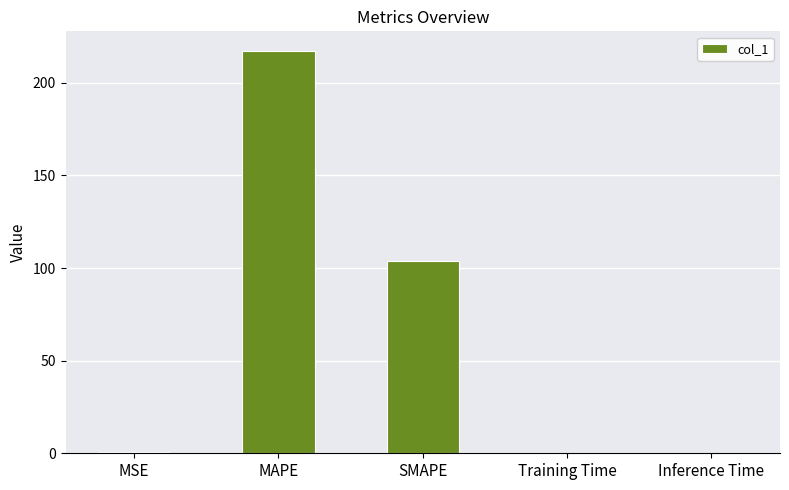

What is the sum of all values?

321.5